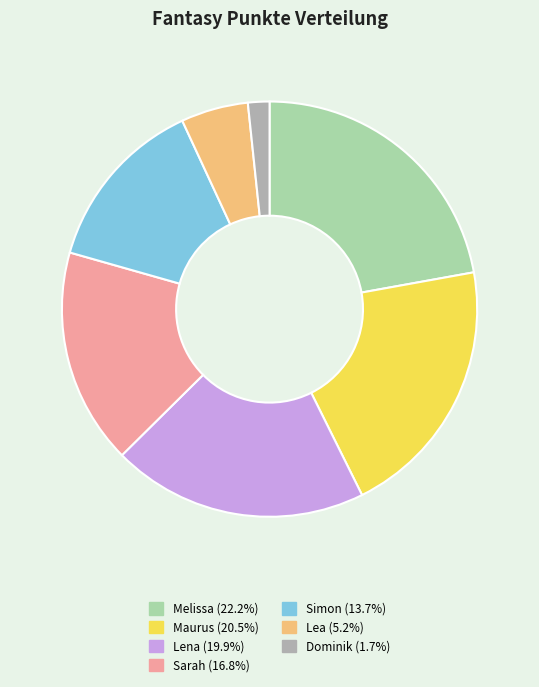

Does Melissa represent more than half of the total?

No